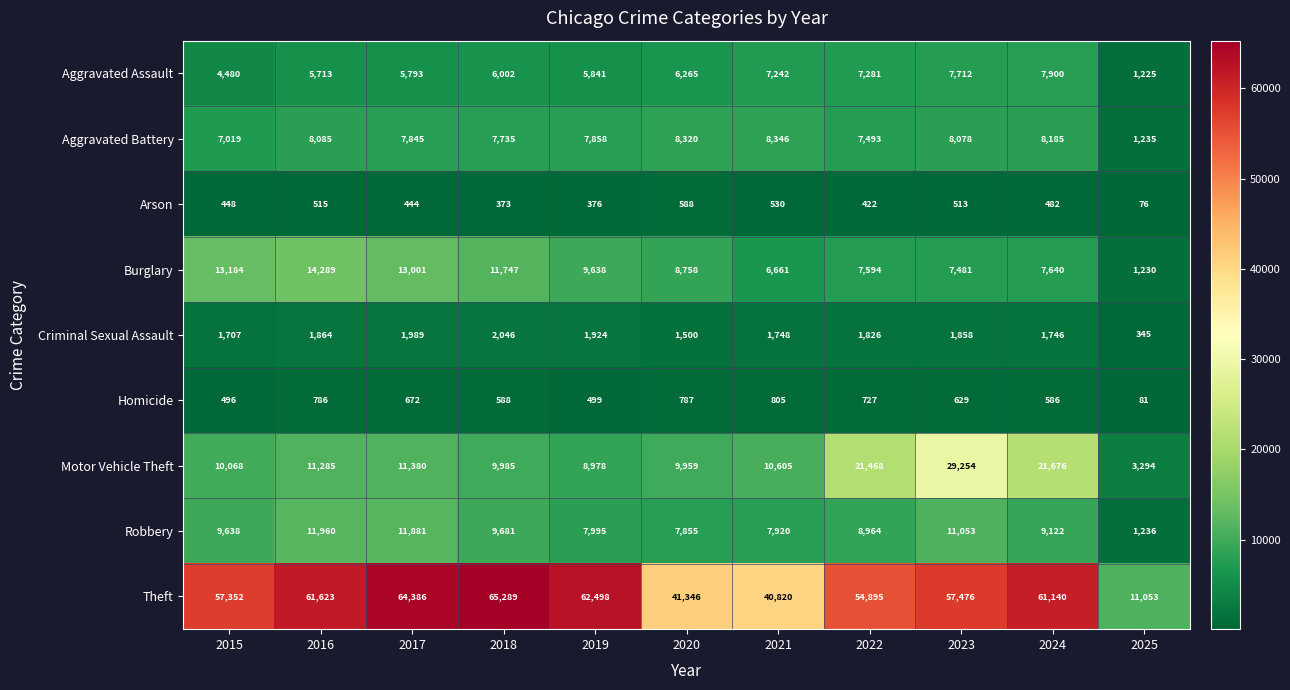

At 2024, list the series in order from largest to smallest.

Theft, Motor Vehicle Theft, Robbery, Aggravated Battery, Aggravated Assault, Burglary, Criminal Sexual Assault, Homicide, Arson